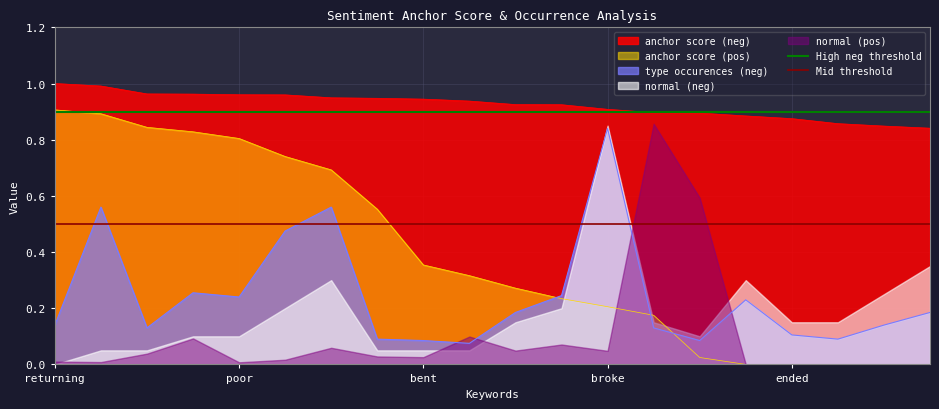

Does the chart display data point markers on the line(s)?

No